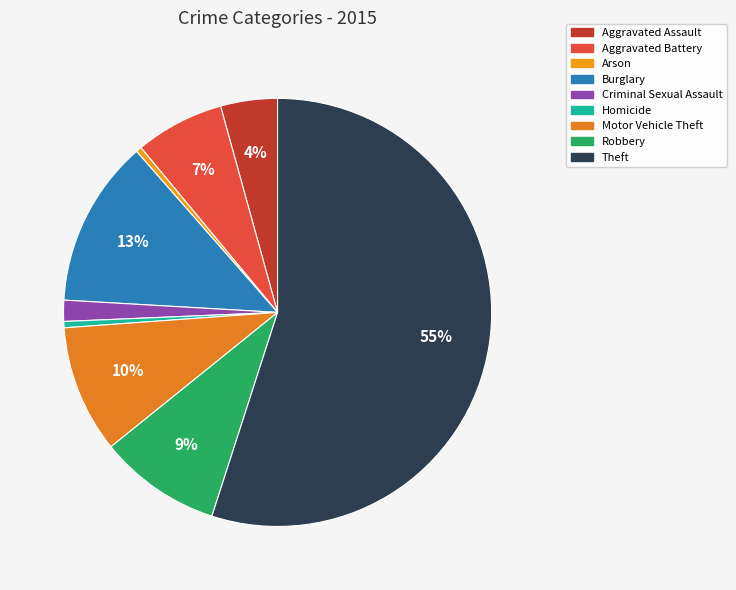

Is there any slice that represents more than half of the pie?

Yes